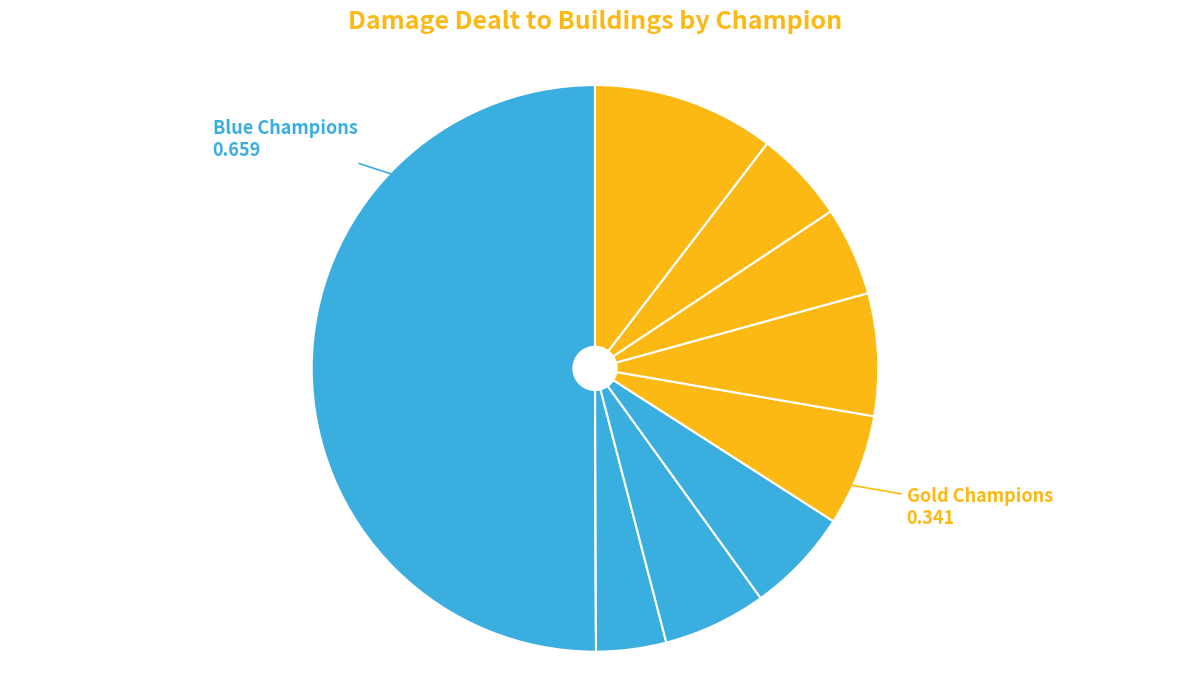

How many slices are in this pie chart?

10